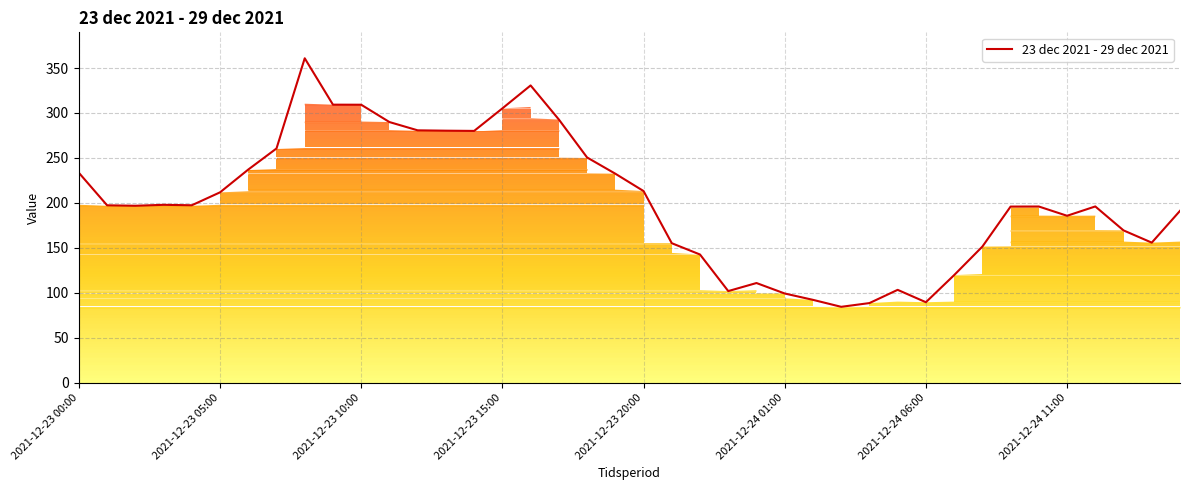

What is the difference between the maximum and minimum values?

276.4